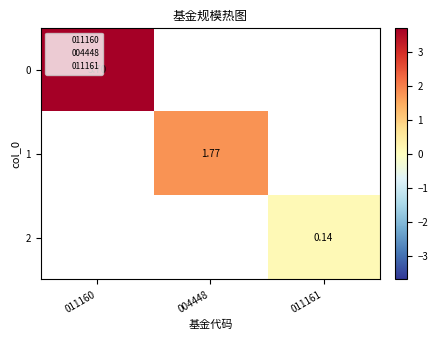

How many data points does each series have?

3